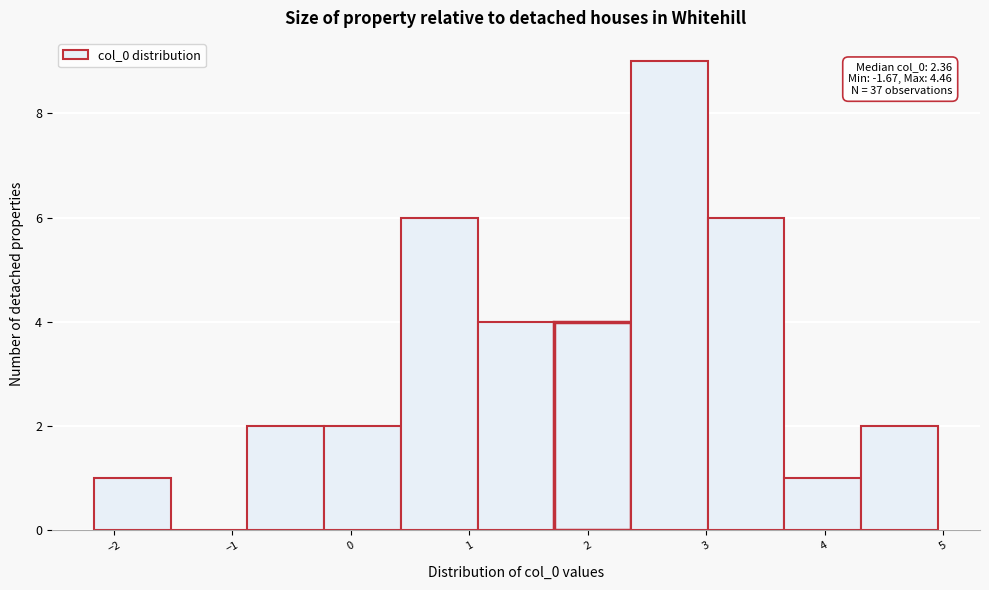

Which range on the x-axis has the tallest bar?

2.4 to 3.0